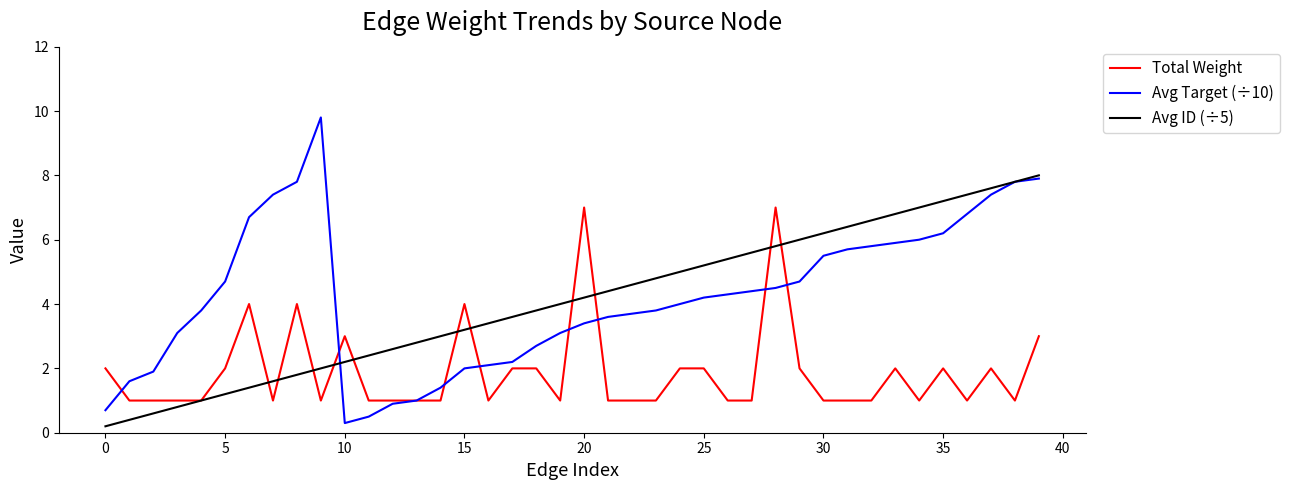

List the series in order of their peak value, lowest first.

Total Weight, Avg ID (÷5), Avg Target (÷10)